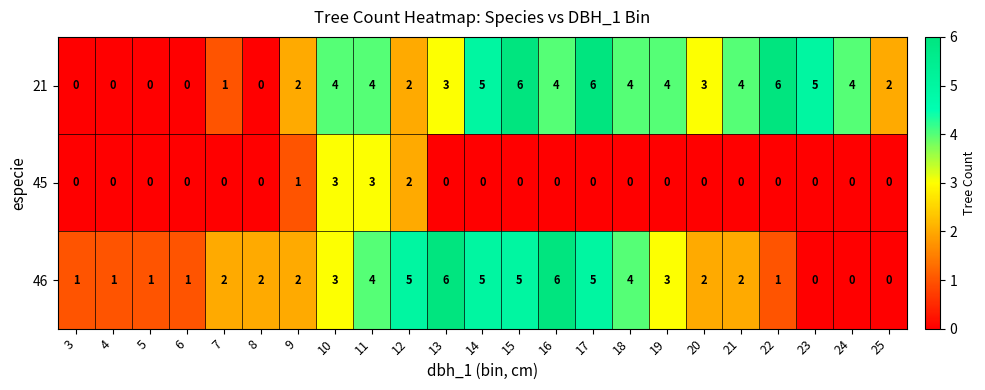

Is the value of 46 at 12 greater than the value of 21 at 3?

Yes